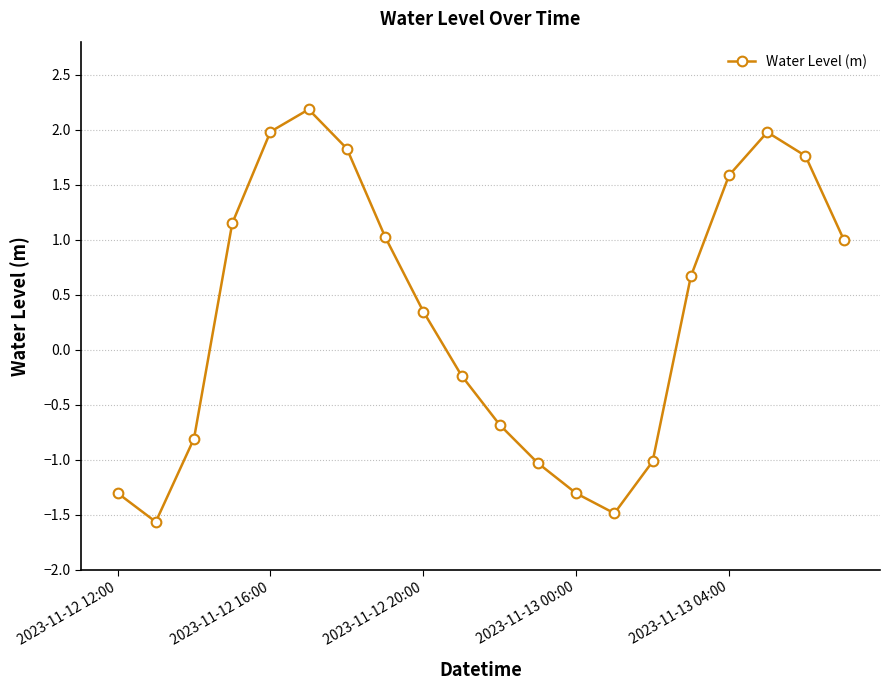

What is the greatest value displayed?

2.2